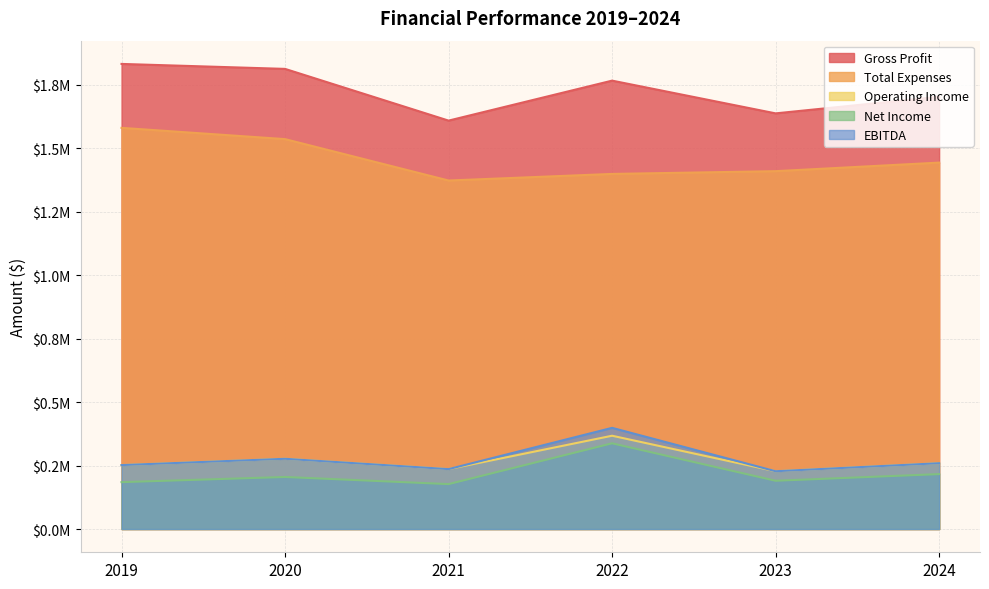

True or false: Operating Income and Net Income intersect in this chart.

False